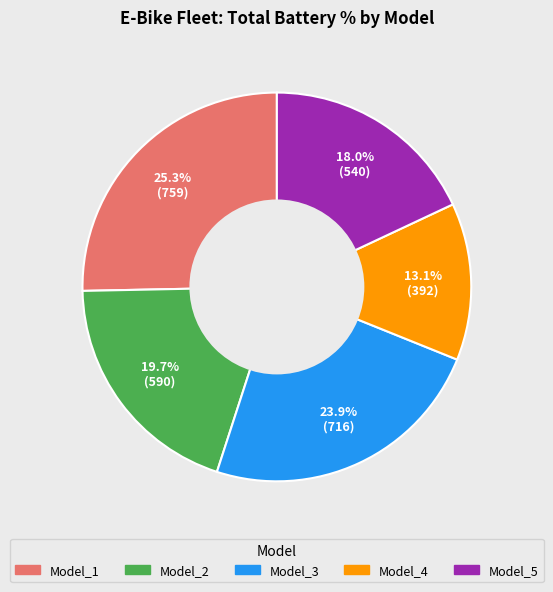

Which slice is the largest?

Model_1